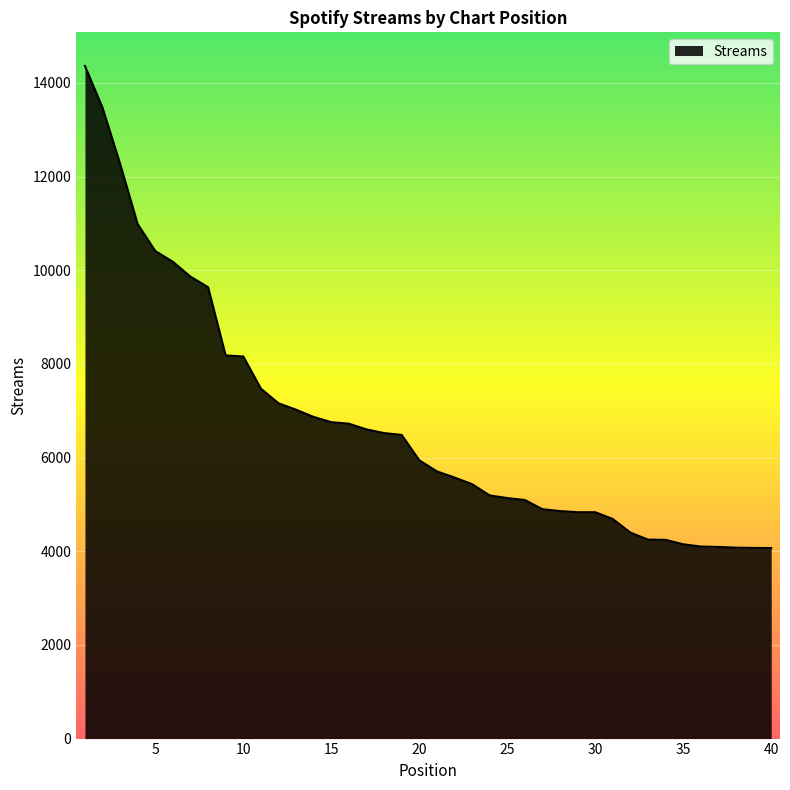

What is the maximum value shown in the chart?

14363